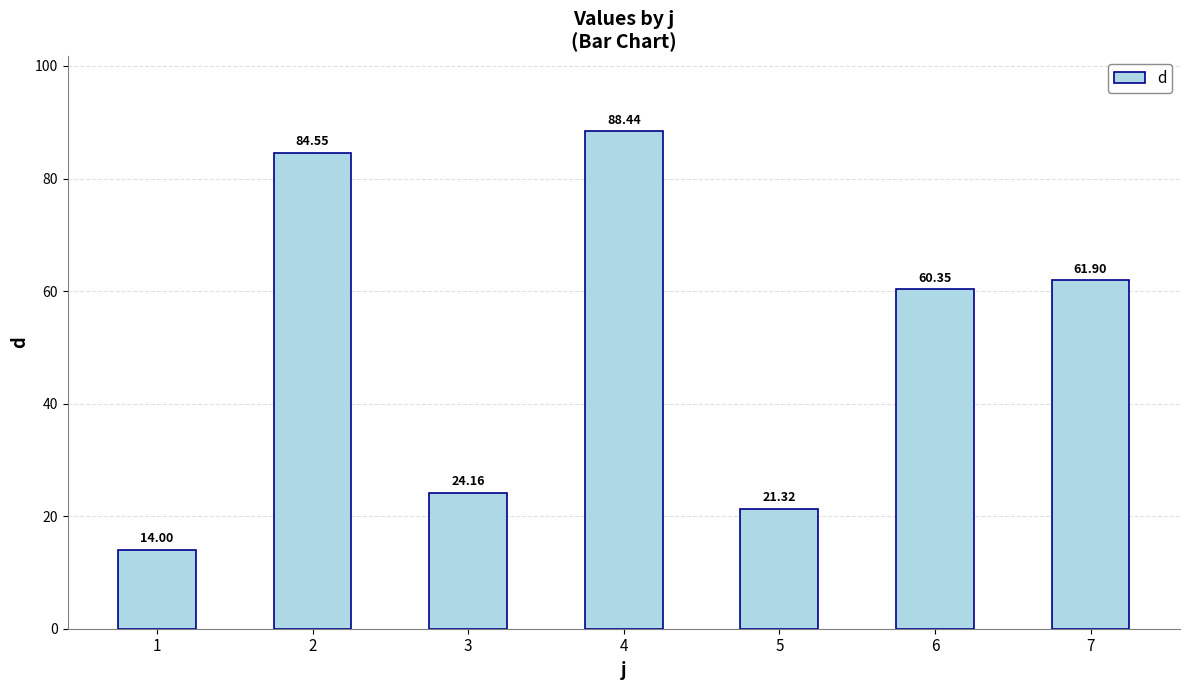

What is the change in value from 2 to 4?

+3.9